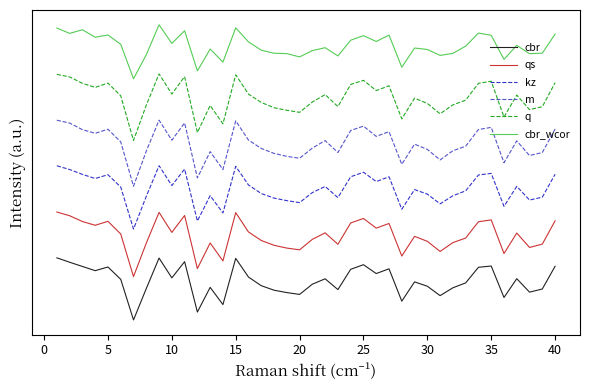

How many q values are between 0 and 1?

40